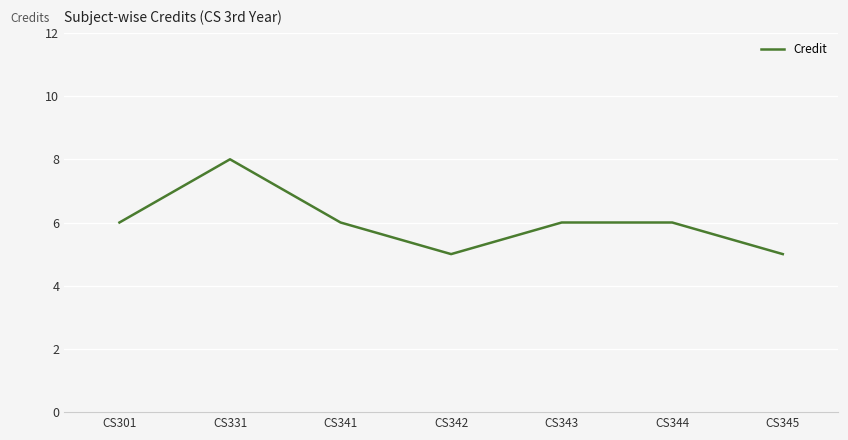

What is the change in value from CS331 to CS341?

-2